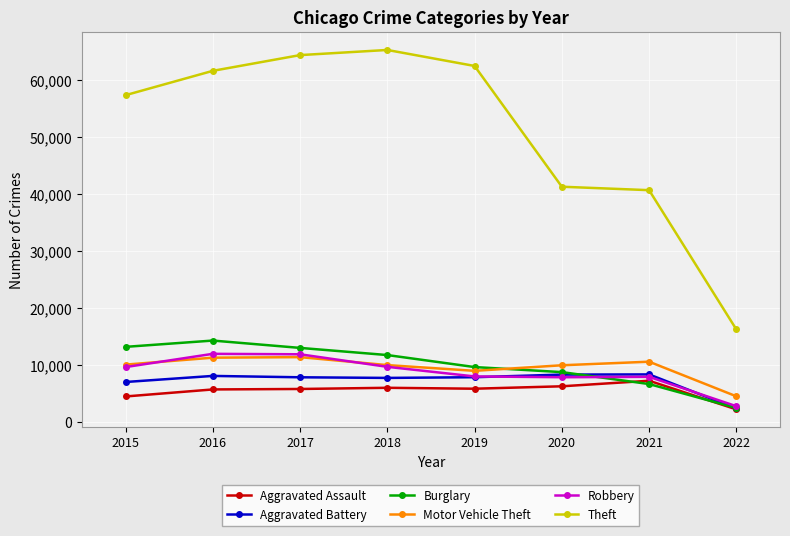

What is the maximum value shown in the chart?

65281